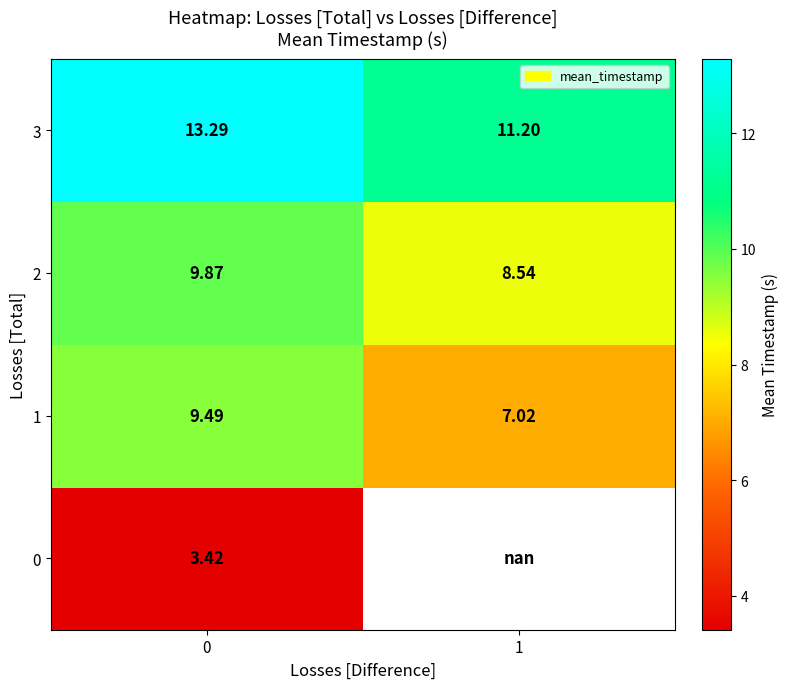

What is the maximum value for 2?

9.9